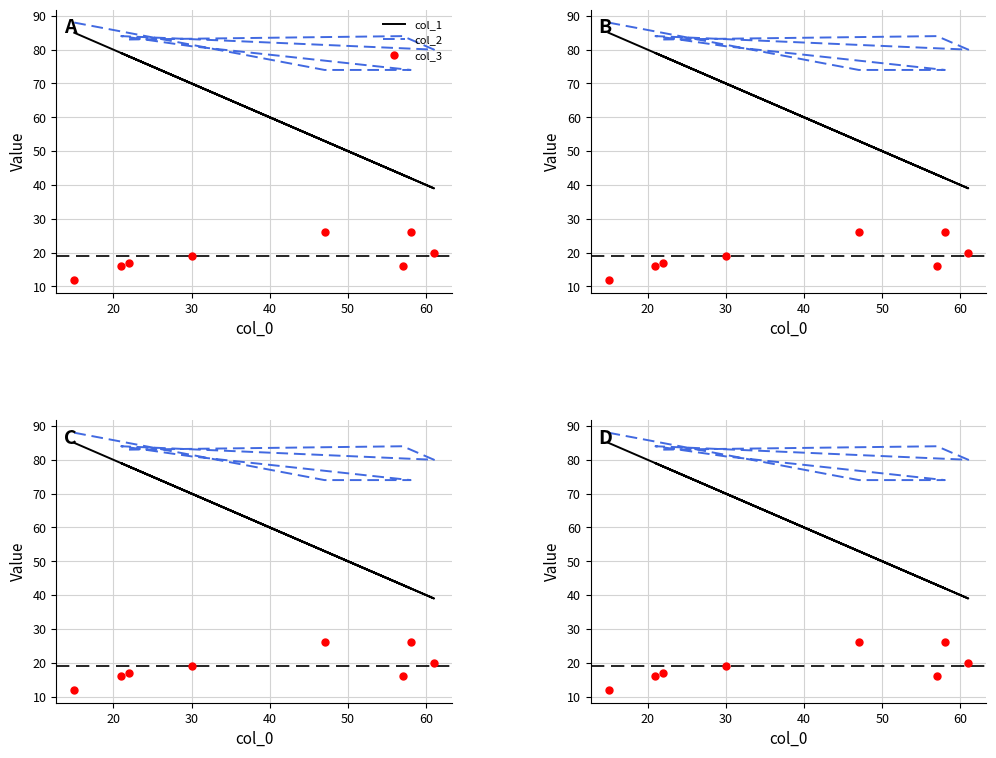

What is the maximum value shown in the chart?

88